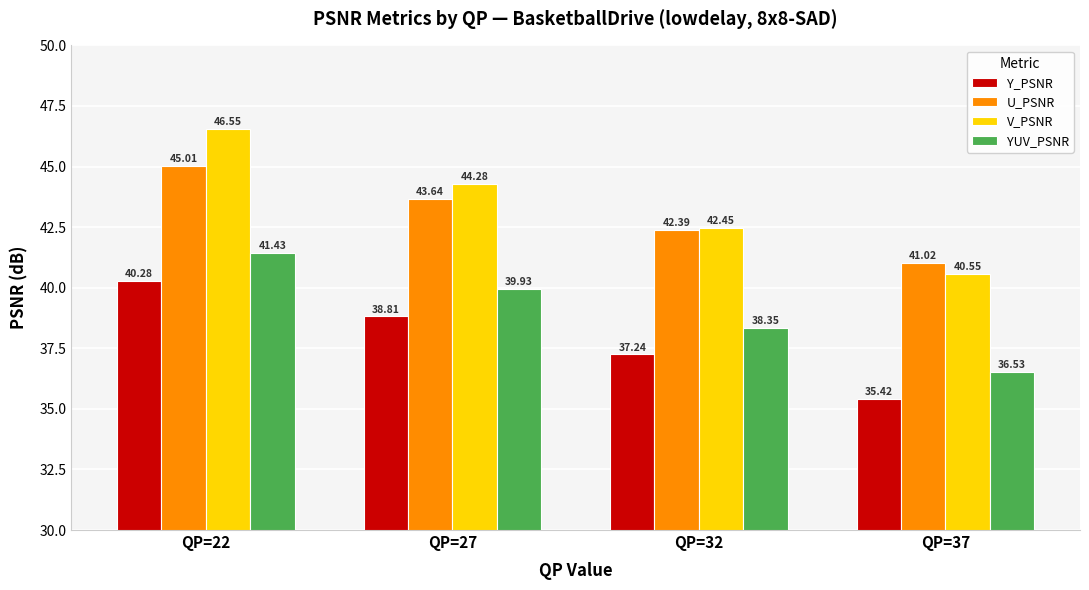

Which series has the largest total across all categories?

V_PSNR